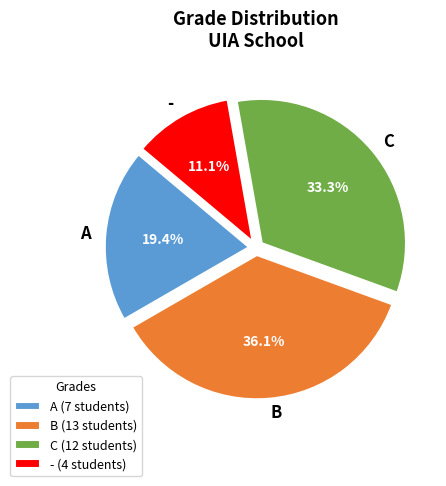

To the nearest percent, what is the difference between the largest and smallest slice percentages?

25%